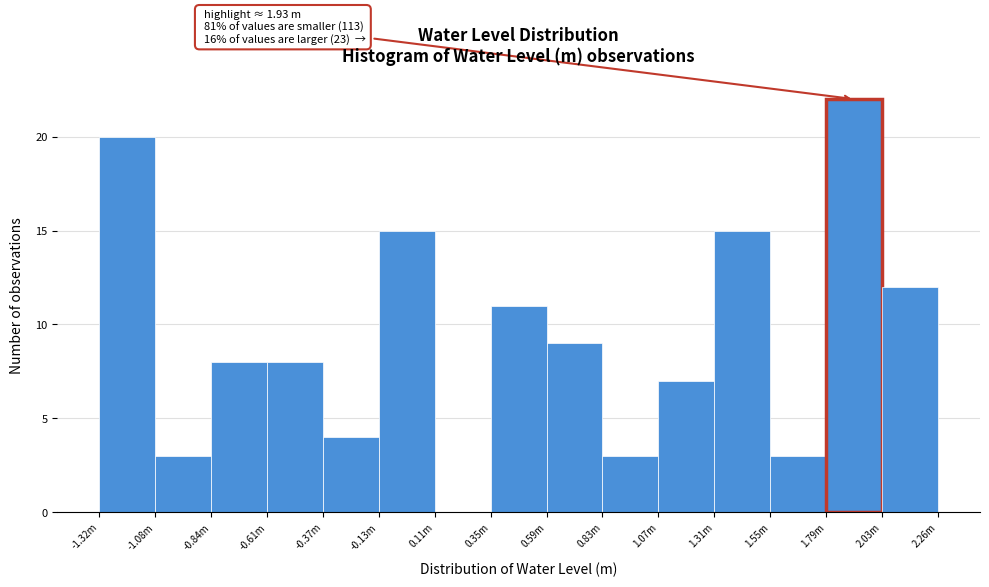

Reading left to right, what are all the values shown in this chart?

-1.32m=20	-1.08m=3	-0.84m=8	-0.61m=8	-0.37m=4	-0.13m=15	0.11m=0	0.35m=11	0.59m=9	0.83m=3	1.07m=7	1.31m=15	1.55m=3	1.79m=22	2.03m=12